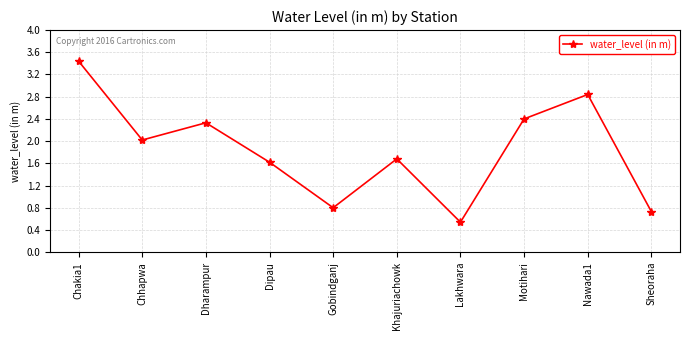

What is the change in value from Chakia1 to Dipau?

-1.8